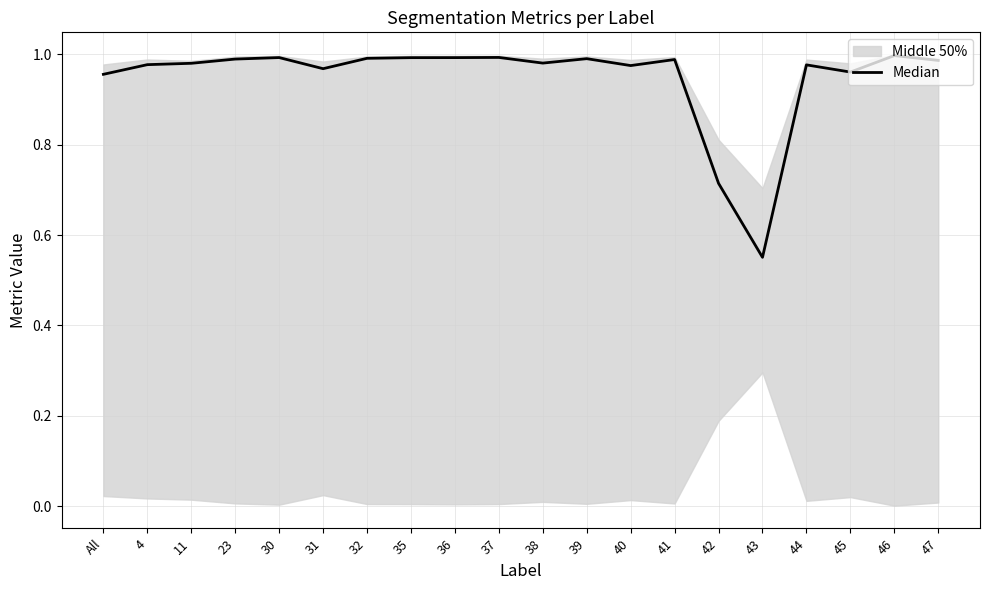

What is the label of the 3rd point from the right?

45